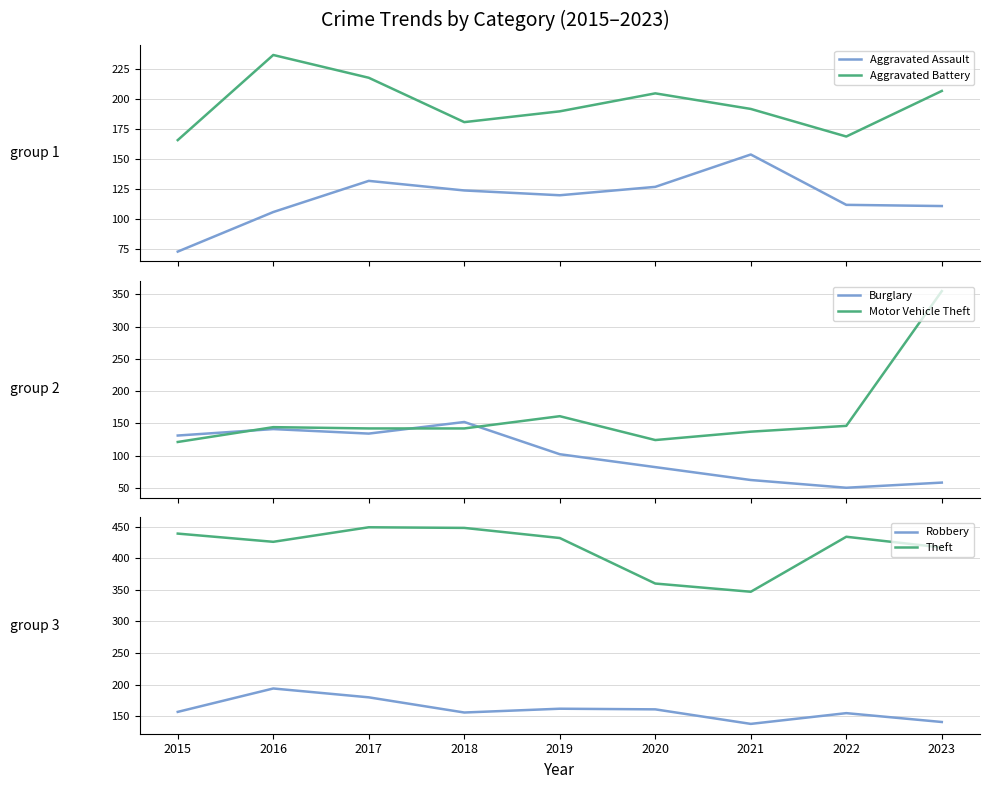

Reading left to right, what are all the values shown in this chart?

Aggravated Assault: 73	106	132	124	120	127	154	112	111
Aggravated Battery: 166	237	218	181	190	205	192	169	207
Burglary: 131	141	134	152	102	82	62	50	58
Motor Vehicle Theft: 121	144	142	142	161	124	137	146	355
Robbery: 157	194	180	156	162	161	138	155	141
Theft: 439	426	449	448	432	360	347	434	417